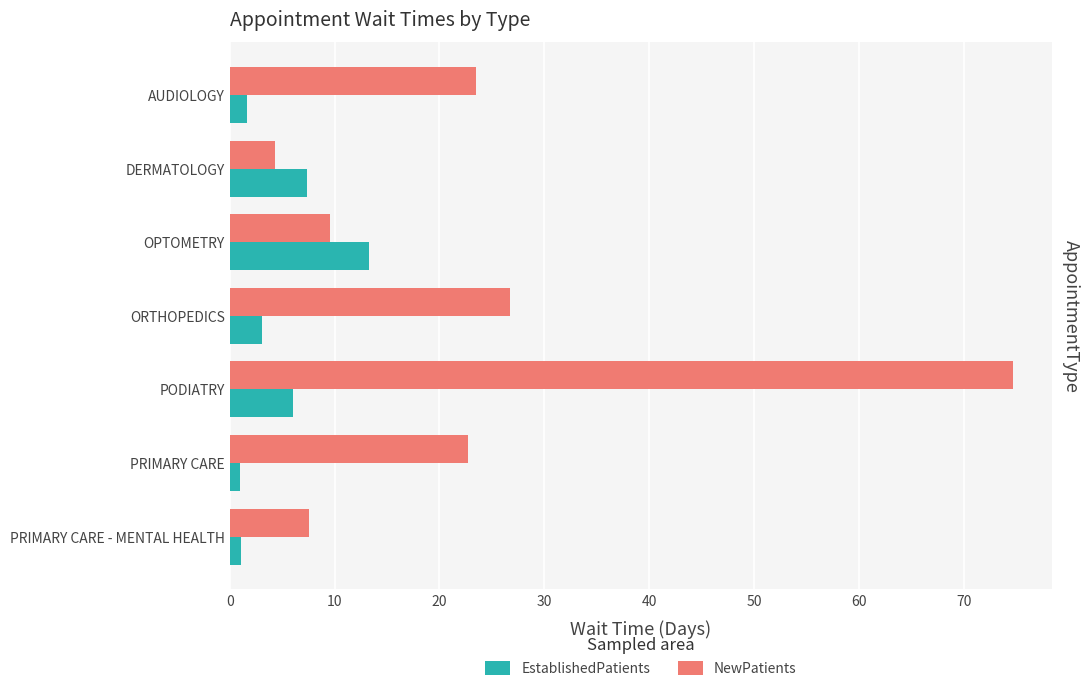

What is the difference between the maximum and minimum values in the NewPatients series?

70.4